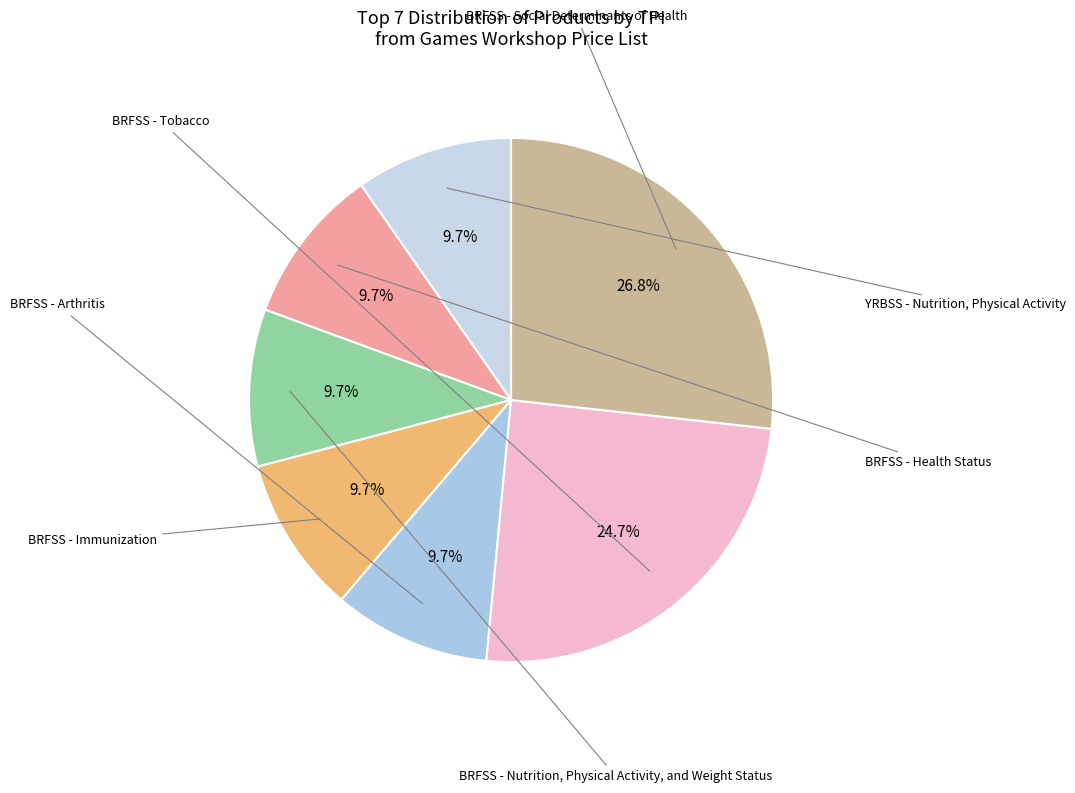

How many slices are in this pie chart?

7